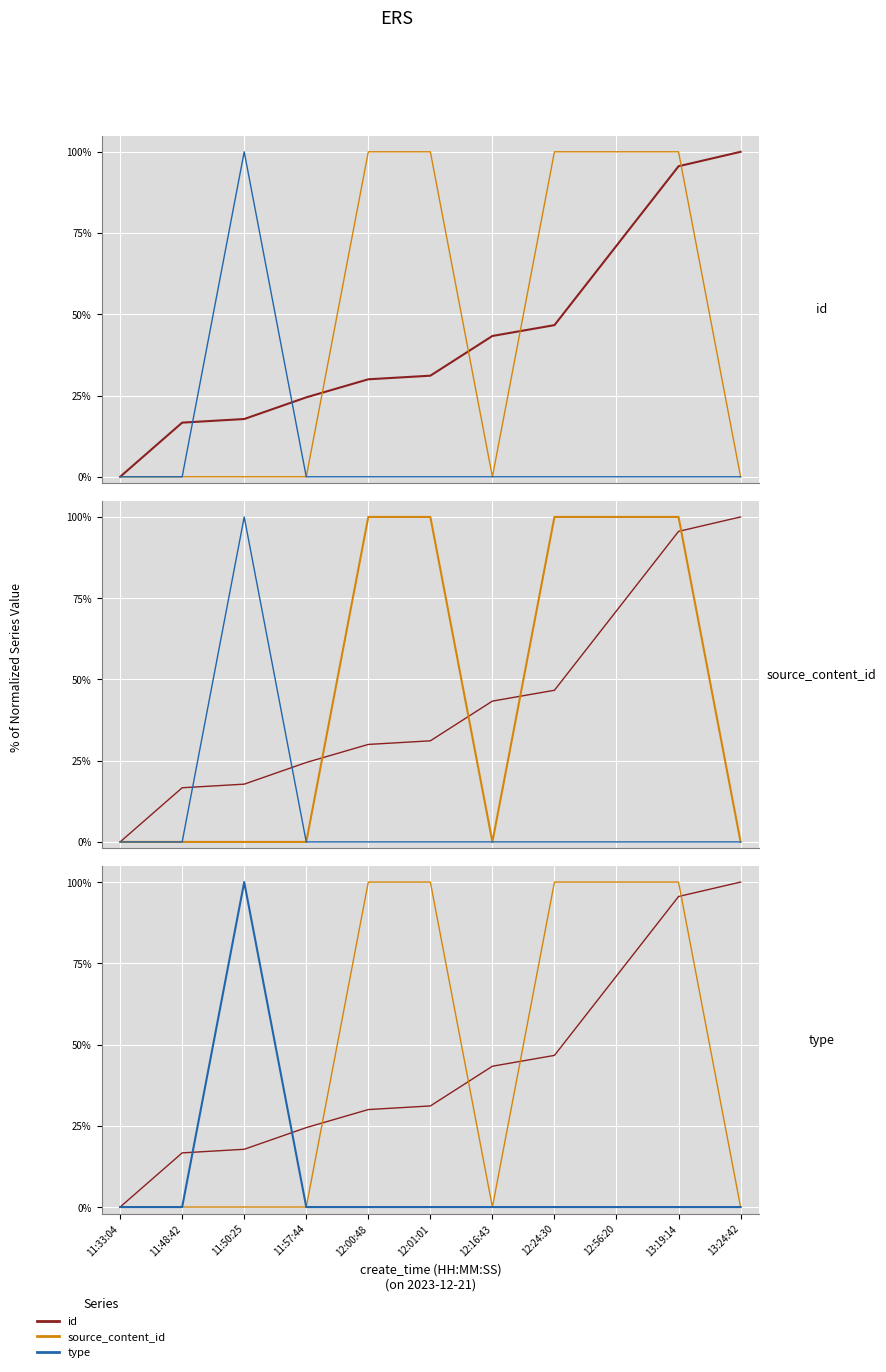

Which series has the largest total across all categories?

source_content_id